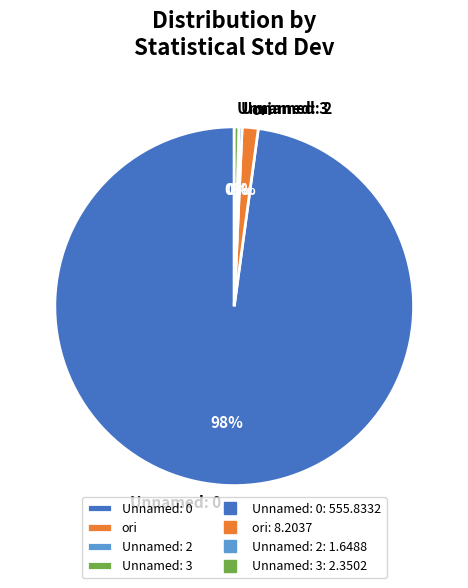

Approximately how many times larger is the value at ori compared to Unnamed: 3?

3.5